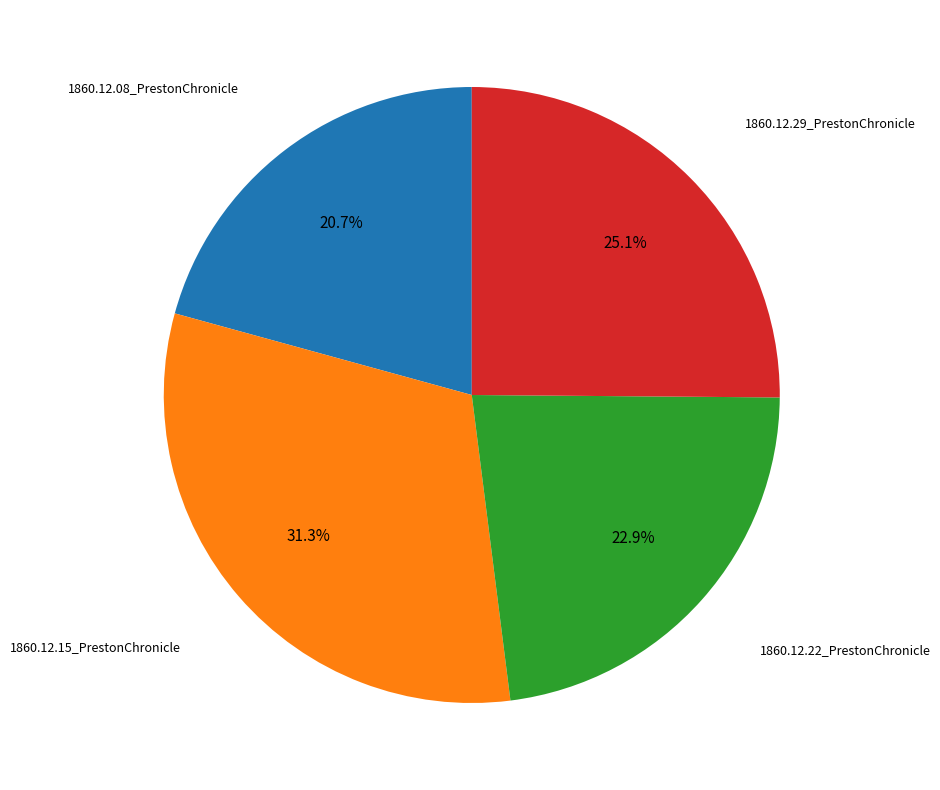

Is there a majority slice in this chart?

No